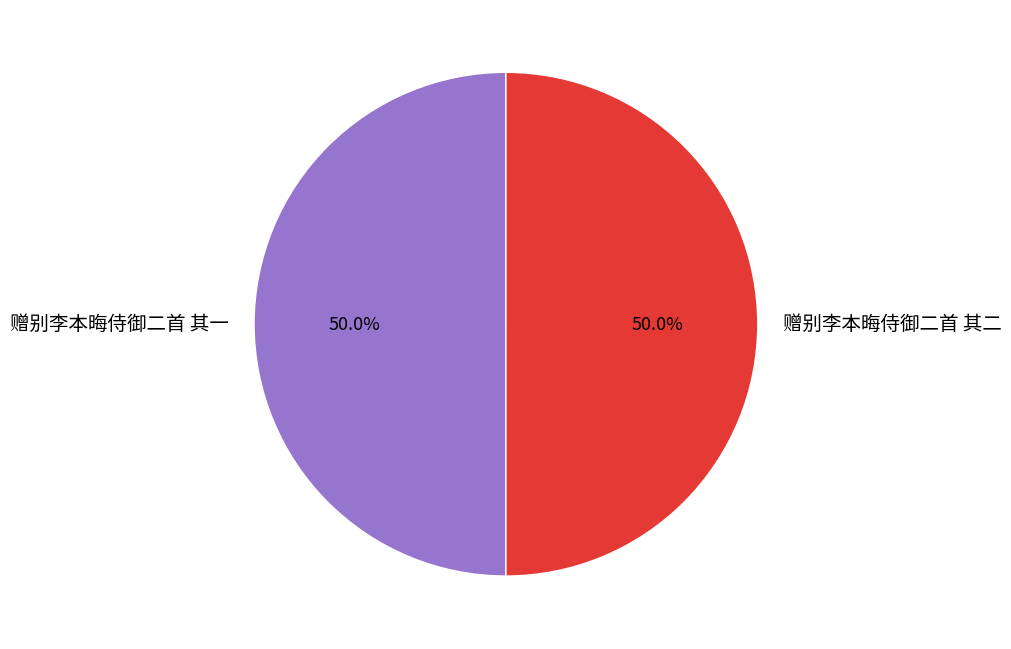

What is the ratio of the value at 赠别李本晦侍御二首 其一 to the value at 赠别李本晦侍御二首 其二?

1.0